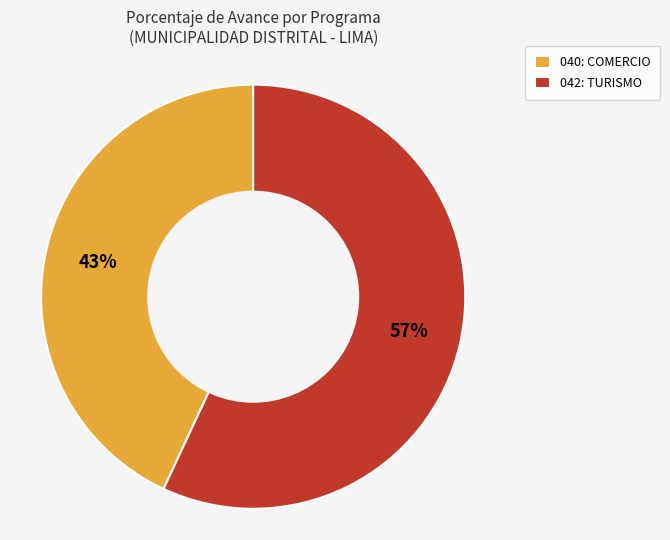

Which category has the biggest portion of the pie?

042: TURISMO